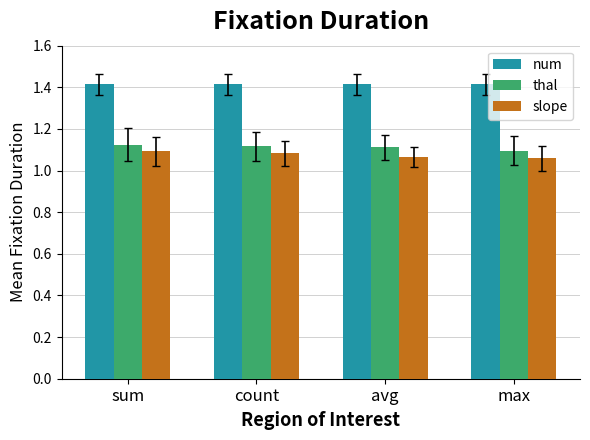

At how many categories does at least one series exceed 1?

4